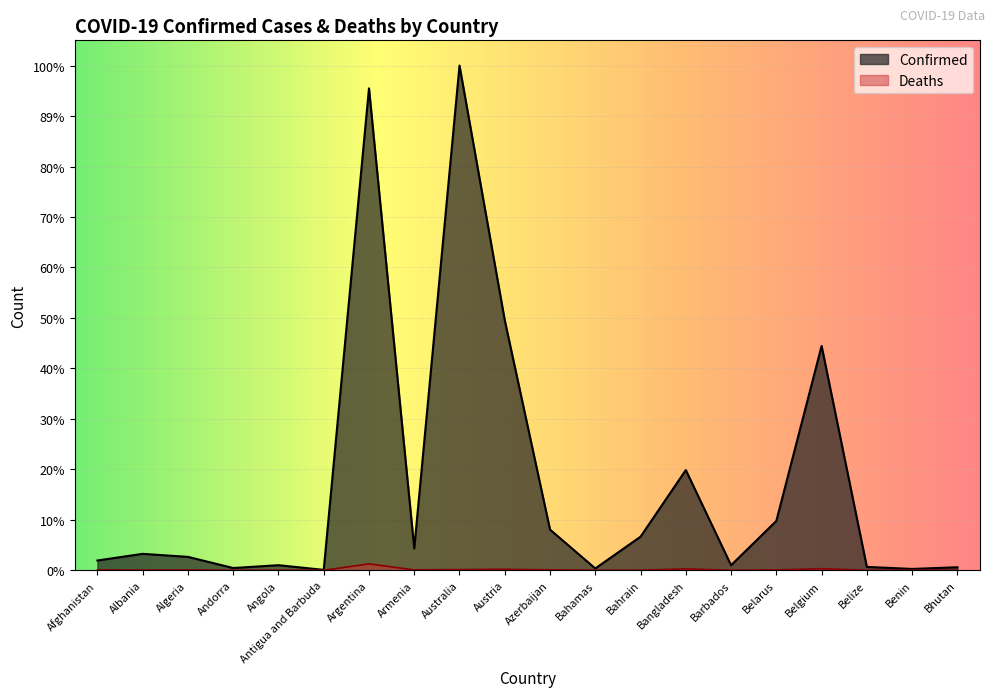

Which series changed the most between Albania and Bhutan?

Confirmed